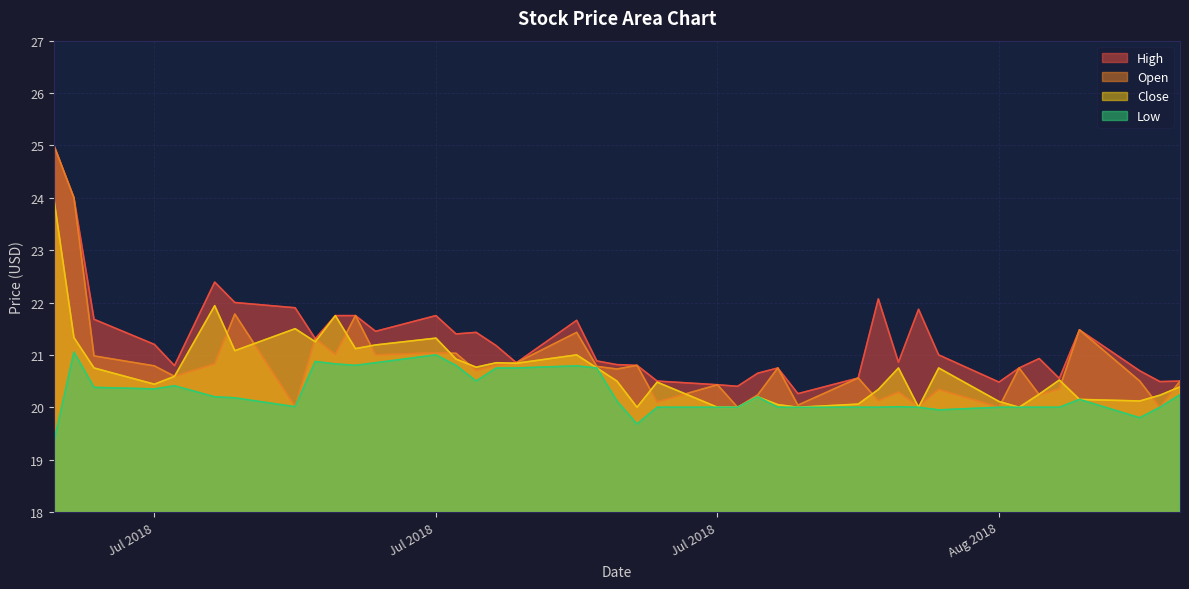

Where is Open nearest to the value 22?

2018-07-06